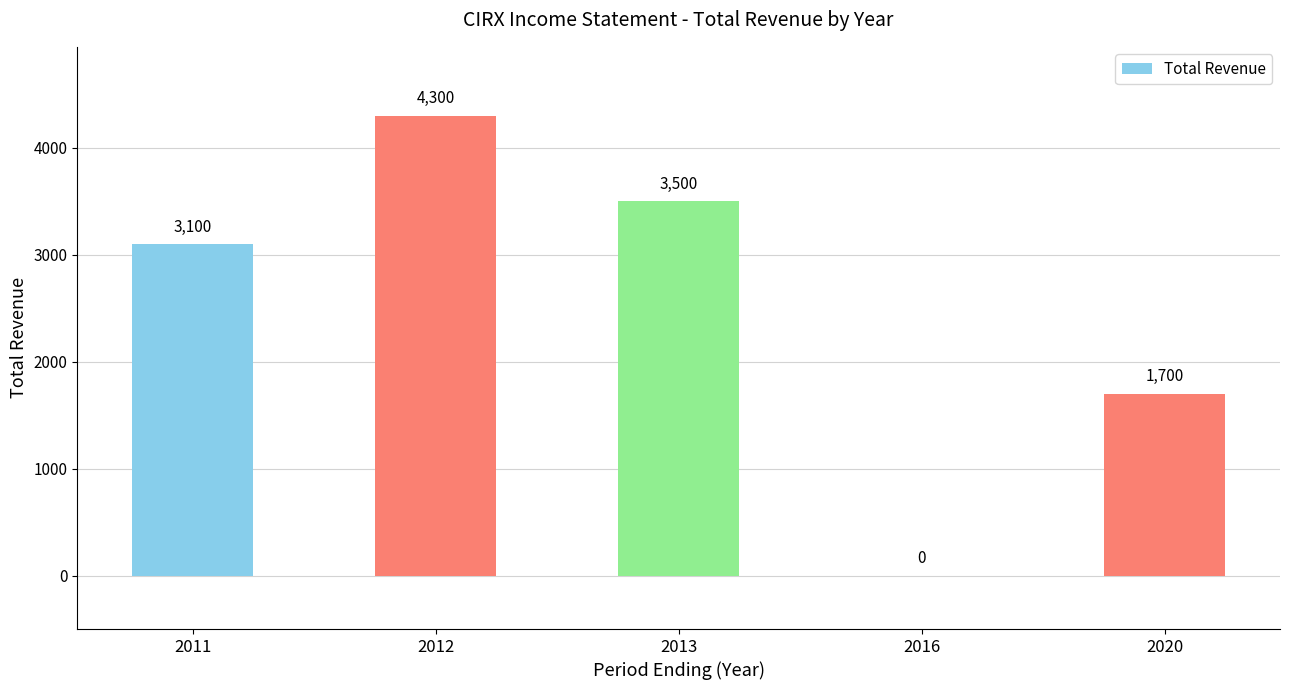

What is the change in value from 2016 to 2020?

+1700